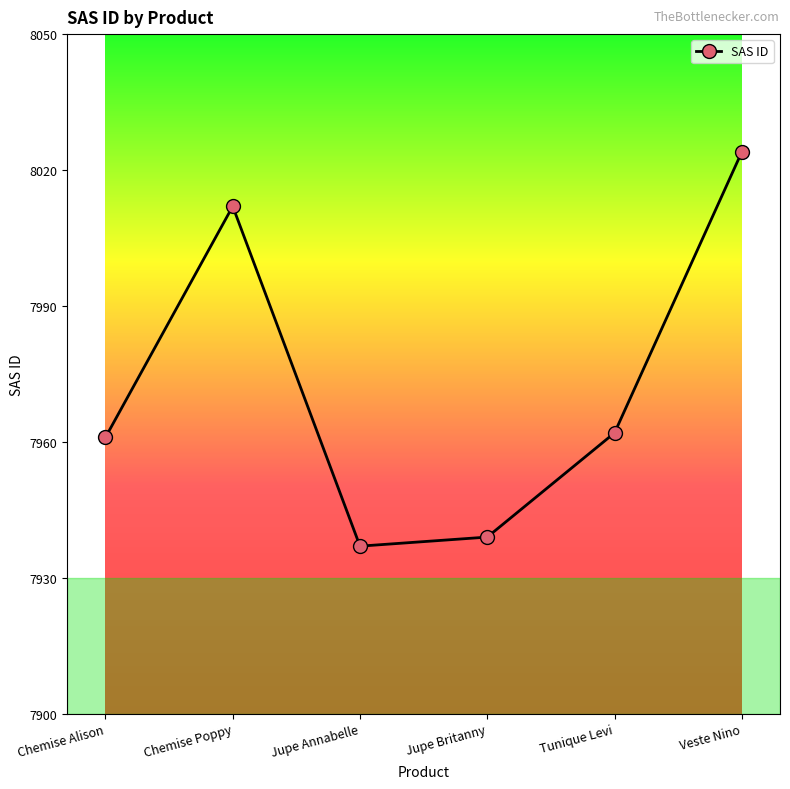

Where is the first local minimum?

Jupe Annabelle